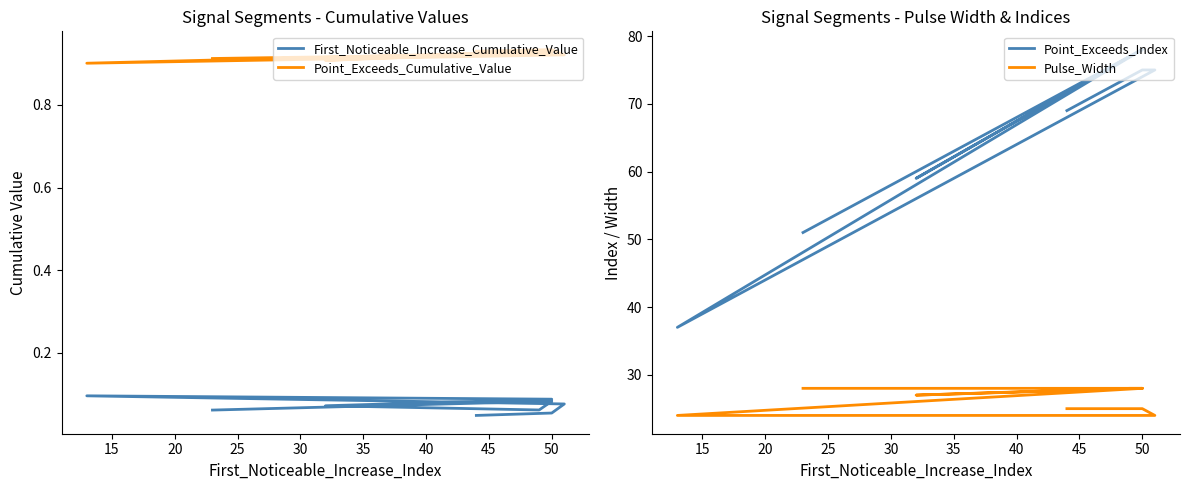

True or false: First_Noticeable_Increase_Cumulative_Value and Point_Exceeds_Index cross at least once.

False